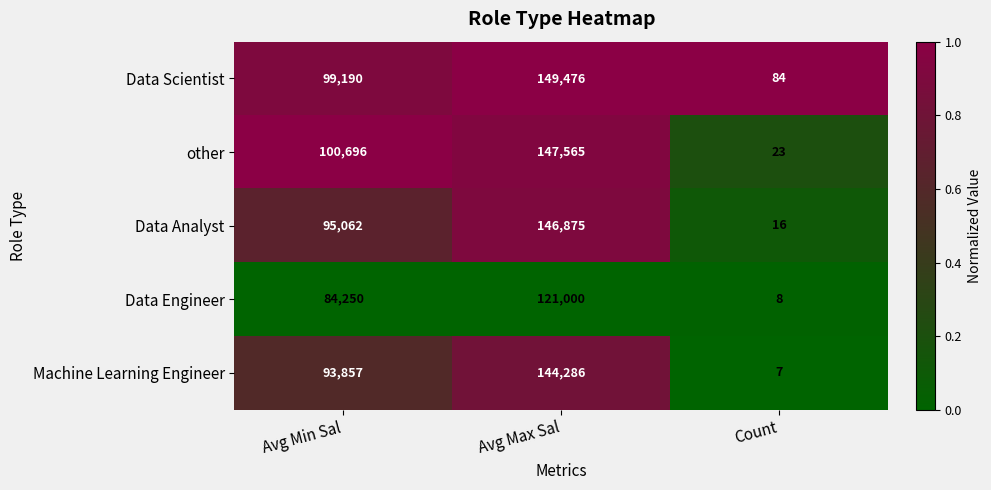

What is the maximum value for Machine Learning Engineer?

144286